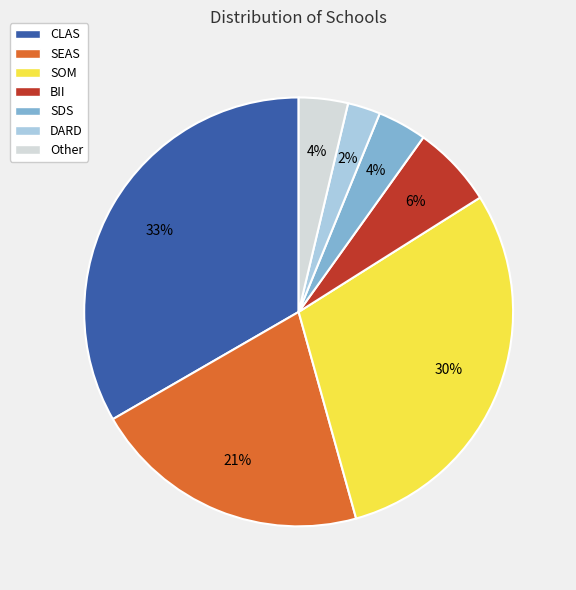

Does SDS represent more than half of the total?

No